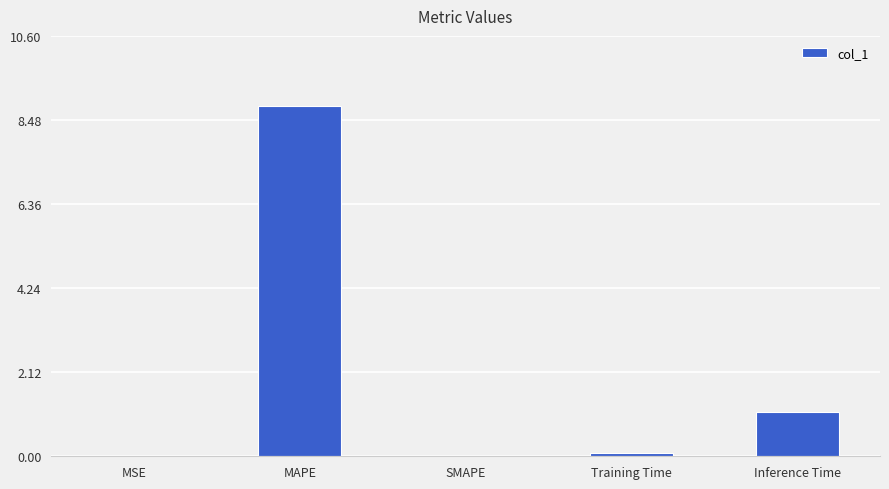

What is the sum of all values?

10.0